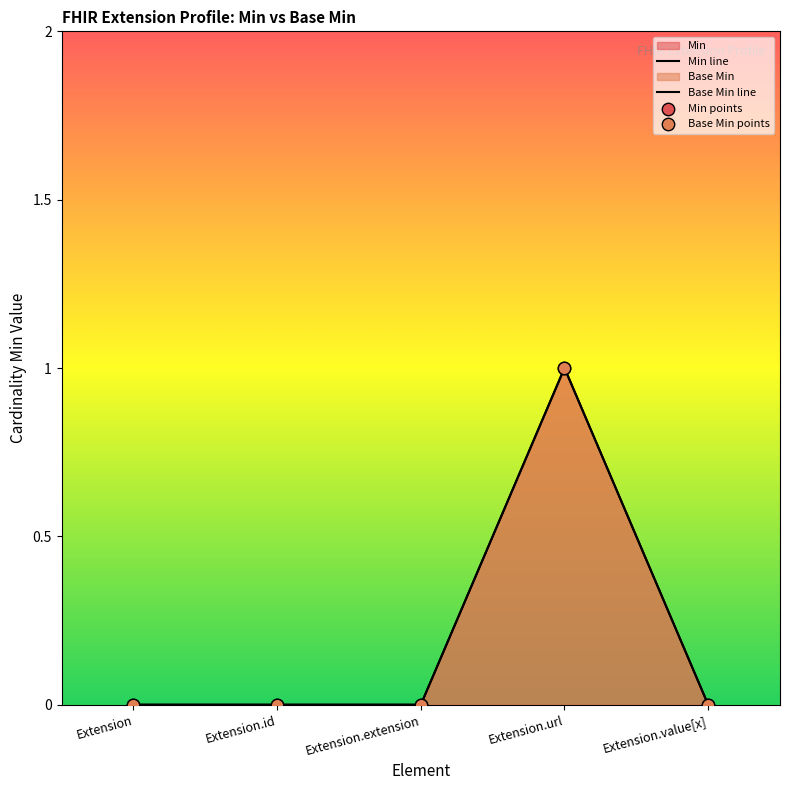

At how many categories does at least one series exceed 0?

1